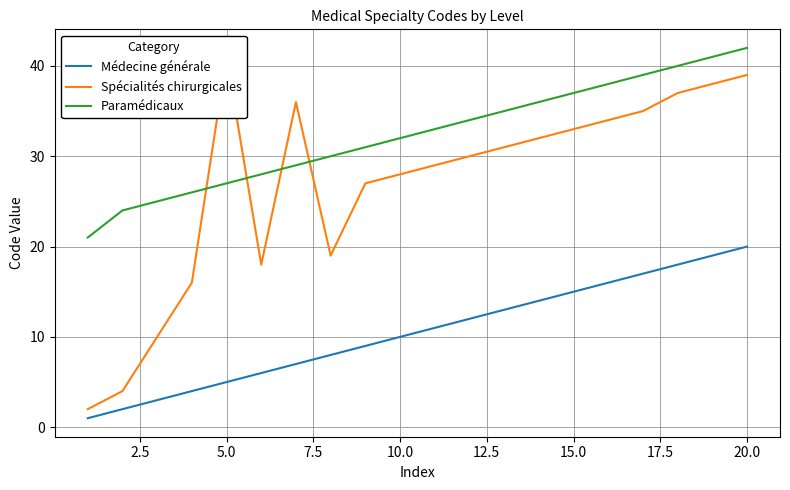

What is the sum of all Paramédicaux values?

648